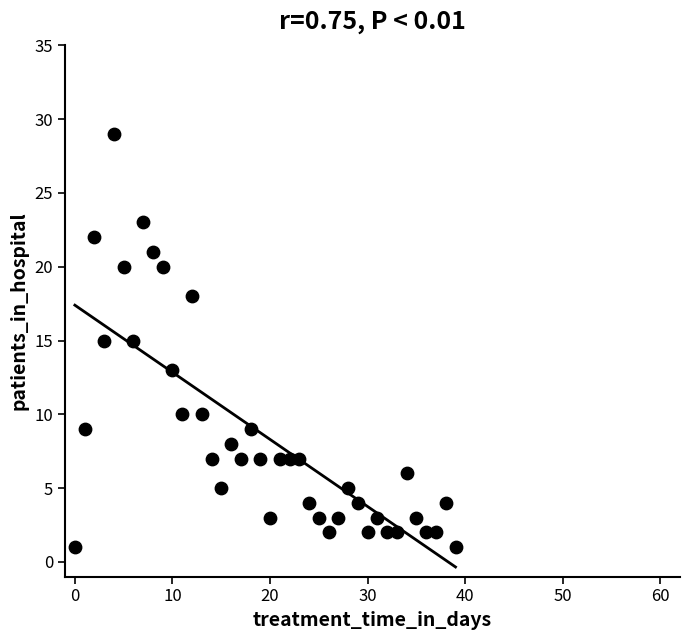

What is the range of Y values (max minus min)?

28